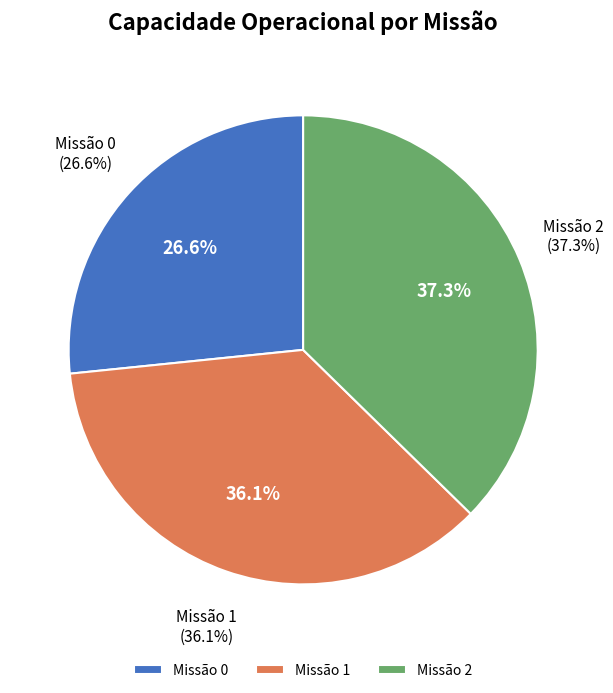

To the nearest percent, what percentage of the pie is 0?

27%